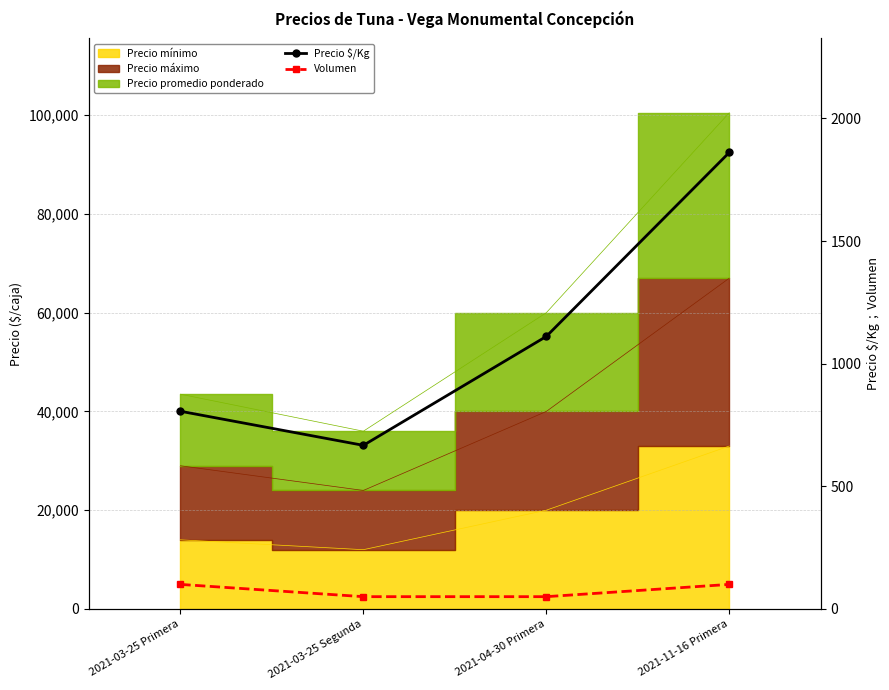

How many lines are shown in the chart?

2